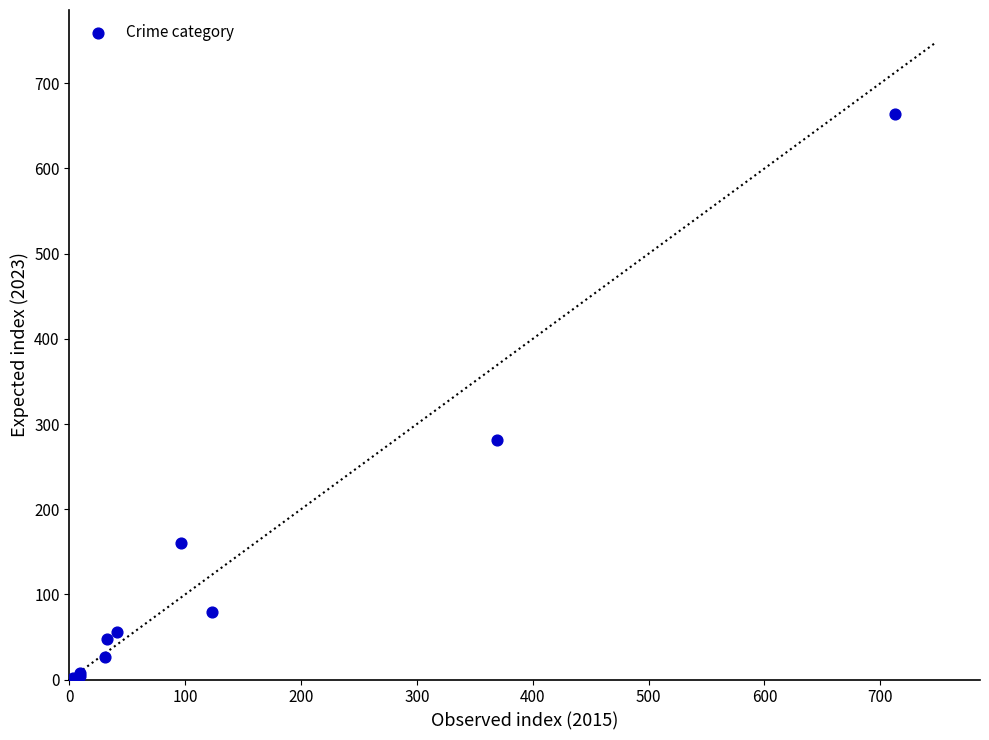

What Y value in the scatter plot is closest to 333?

281